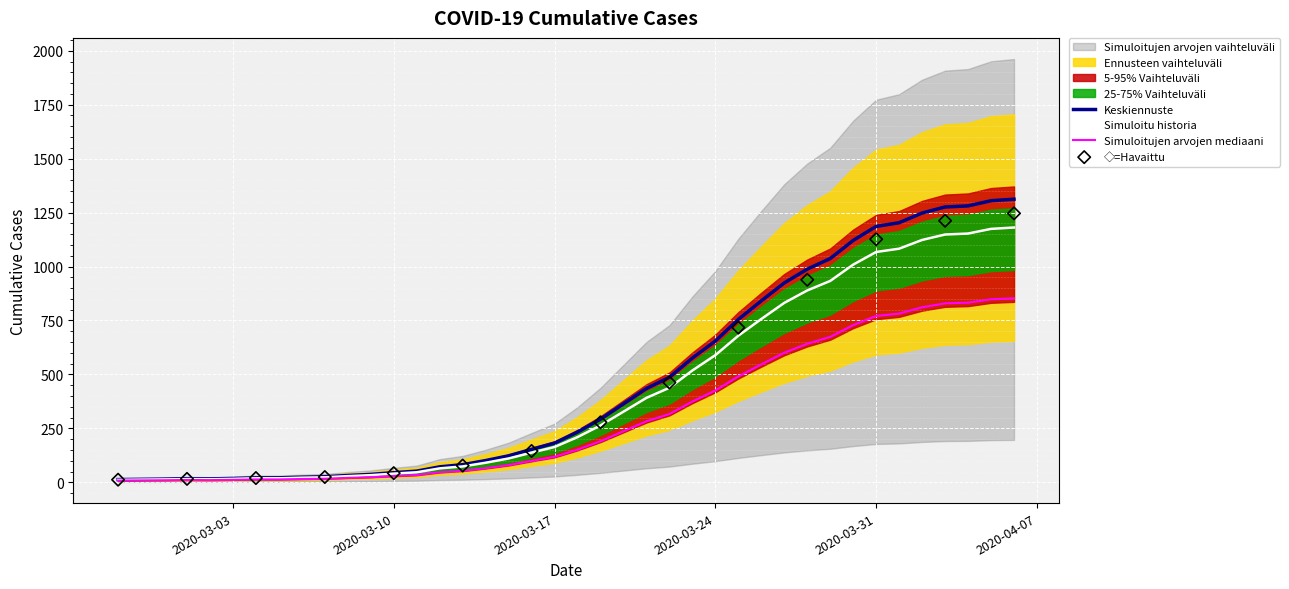

Which has a higher value, 2020-04-04 or 2020-03-08?

2020-04-04